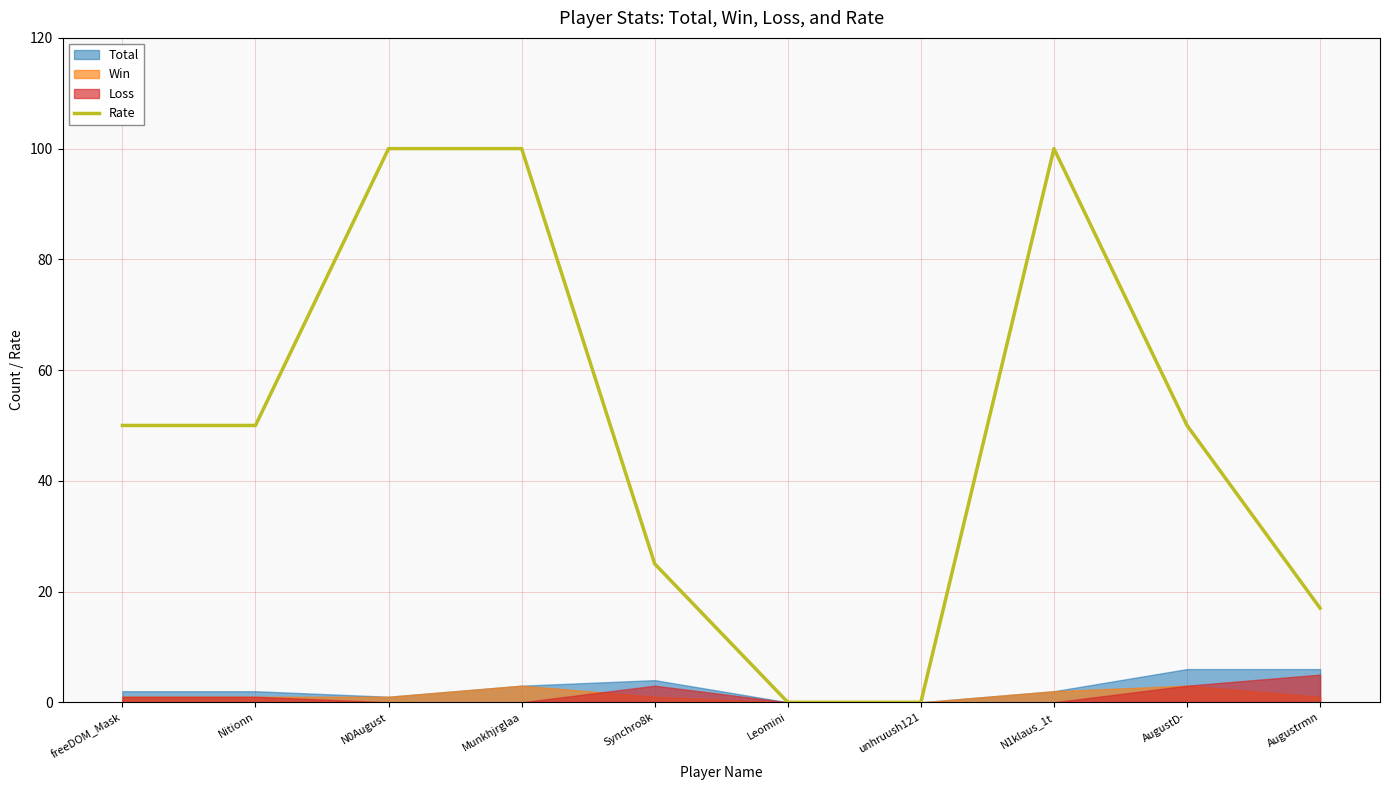

Between N0August and Munkhjrglaa, which is larger?

N0August